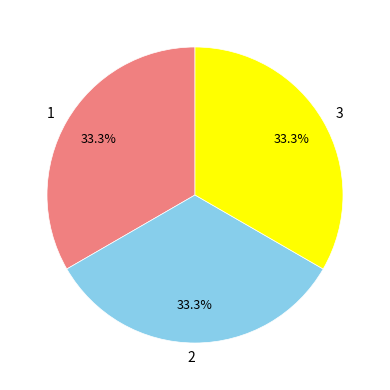

The 3 slice represents 40% of the pie. True or false?

False